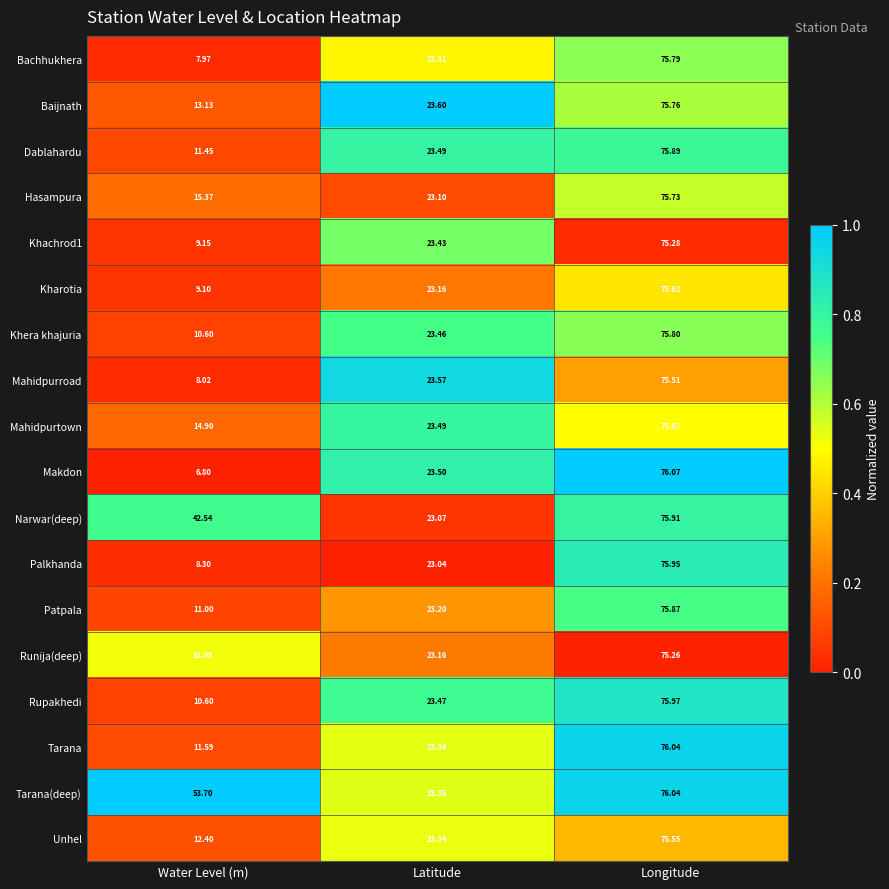

Which series has the largest total across all categories?

Tarana(deep)